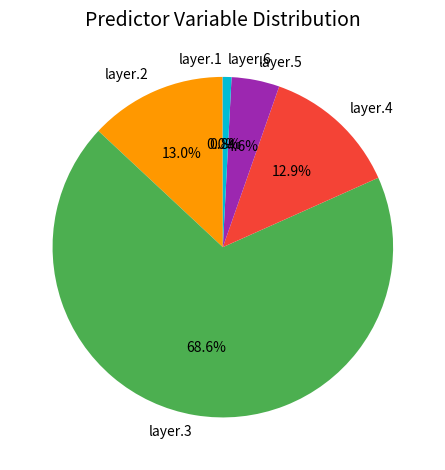

Which slice is the largest?

layer.3